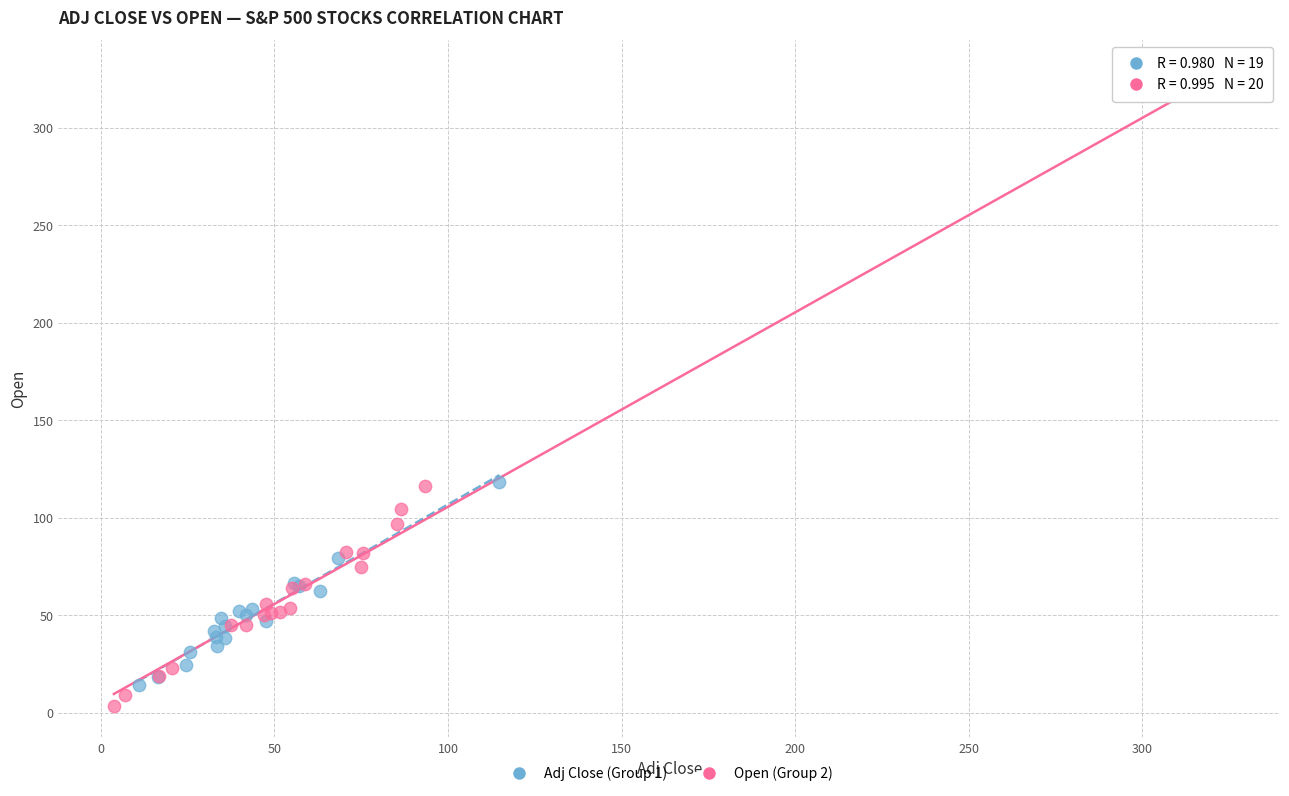

Which series reaches the minimum Y coordinate?

Open (Group 2)